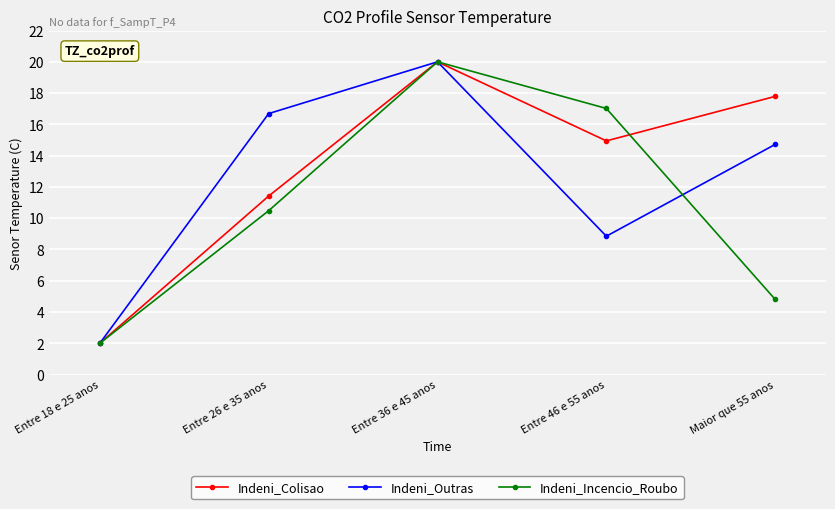

At which category is the sum across all series the highest?

Entre 36 e 45 anos